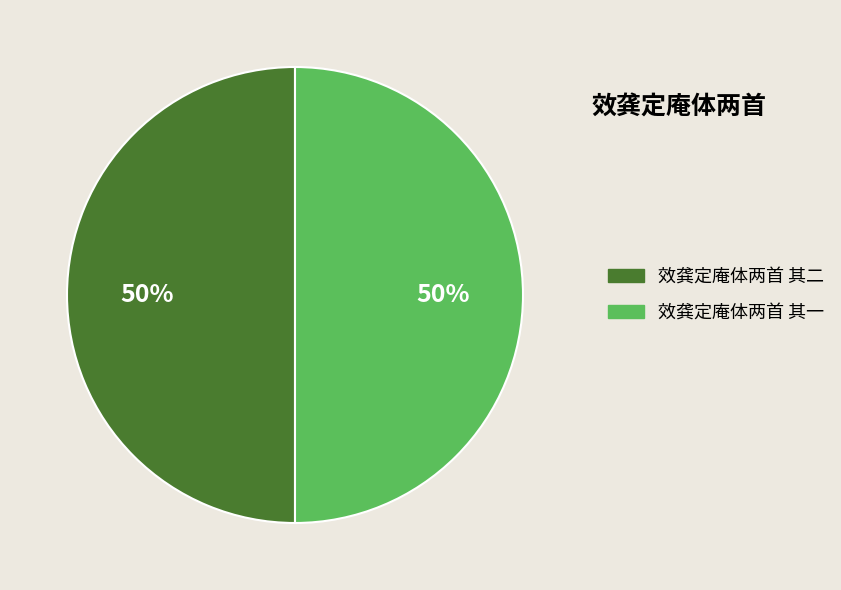

Is the sum of 效龚定庵体两首 其一 and 效龚定庵体两首 其二 greater than half?

Yes